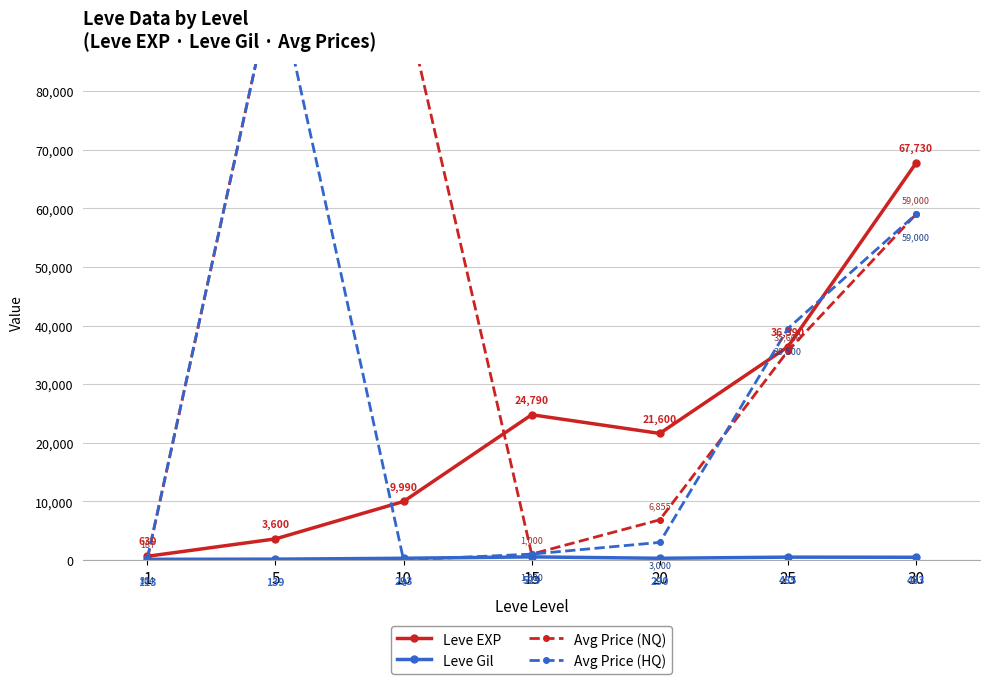

Which has a higher value, 1 or 30?

30